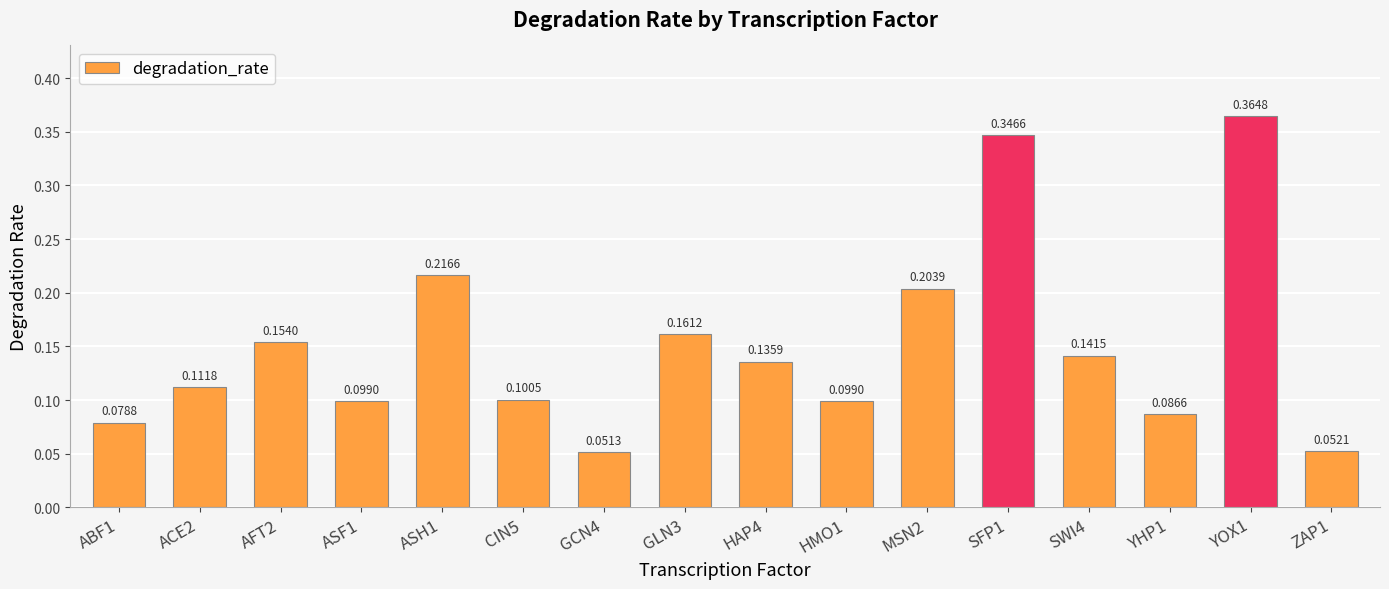

What is the sum of the values at YOX1 and ACE2?

0.5